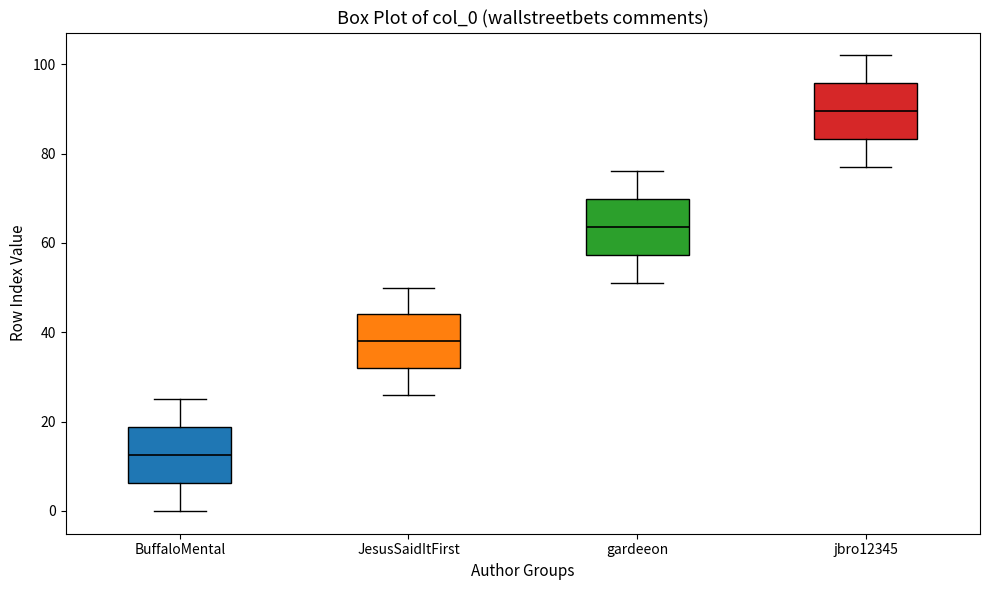

Where does the upper whisker of the box for jbro12345 end on the y-axis? The values are not printed on the chart, so give them approximately, as read against the axis.

102